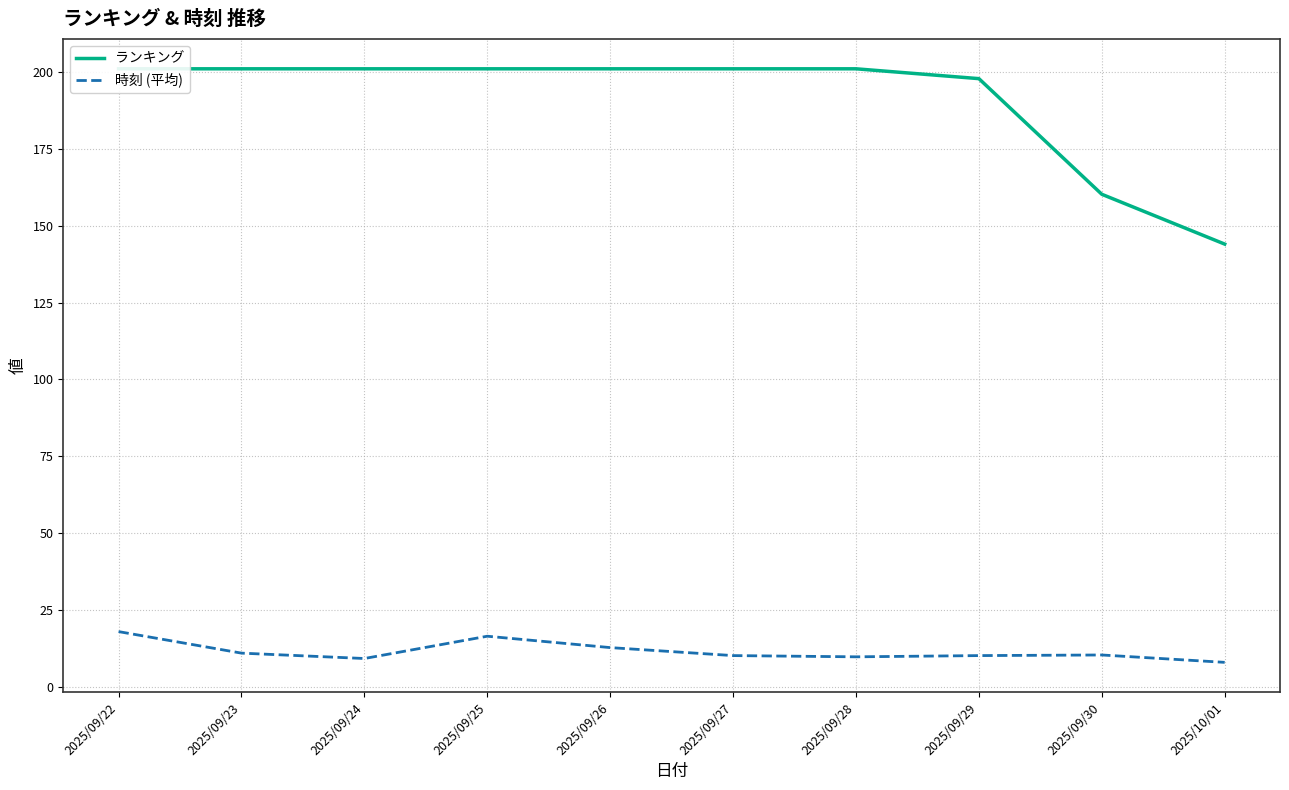

True or false: ランキング has more than 1 interior local peaks.

False